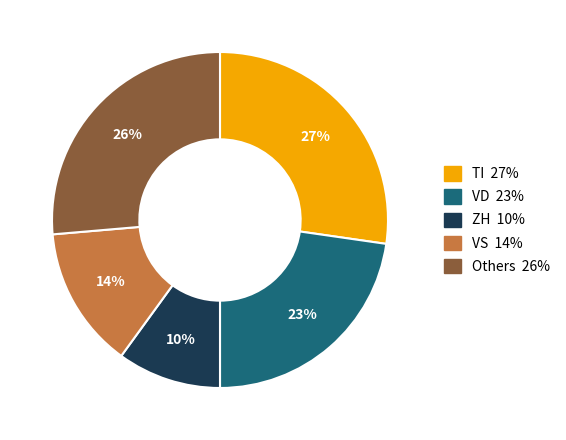

Is there a majority slice in this chart?

No